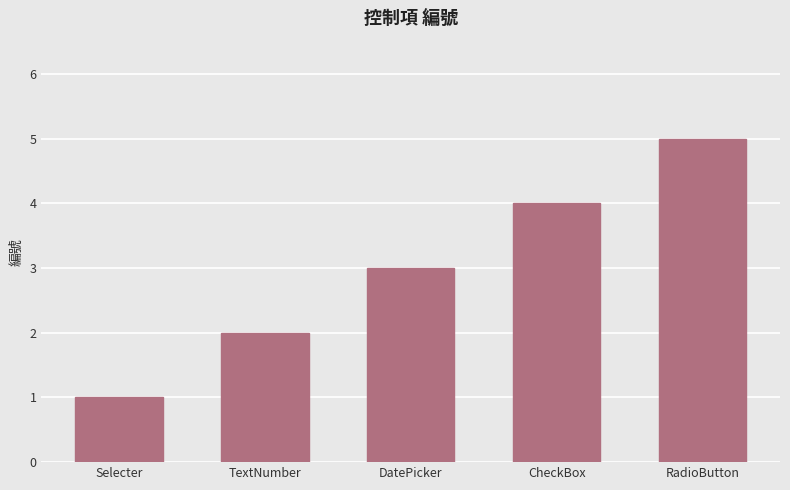

Reading left to right, extract all data points from this chart.

1	2	3	4	5